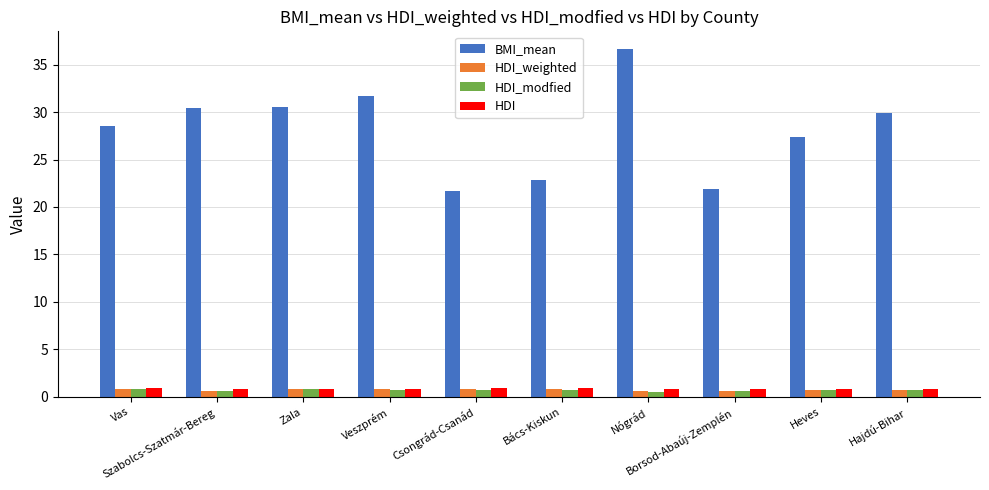

What is the highest value of the HDI series?

0.9